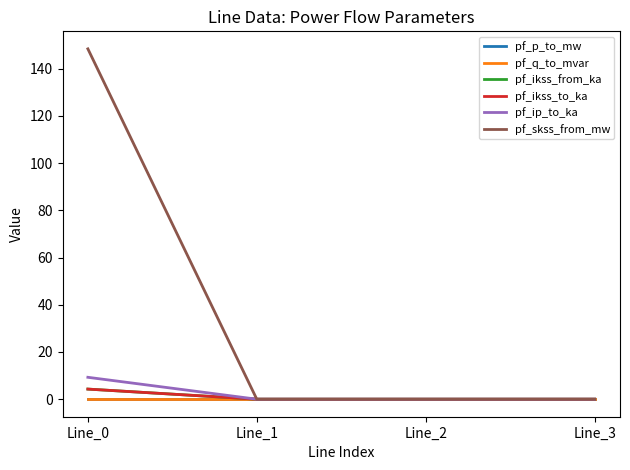

How many lines are shown in the chart?

6